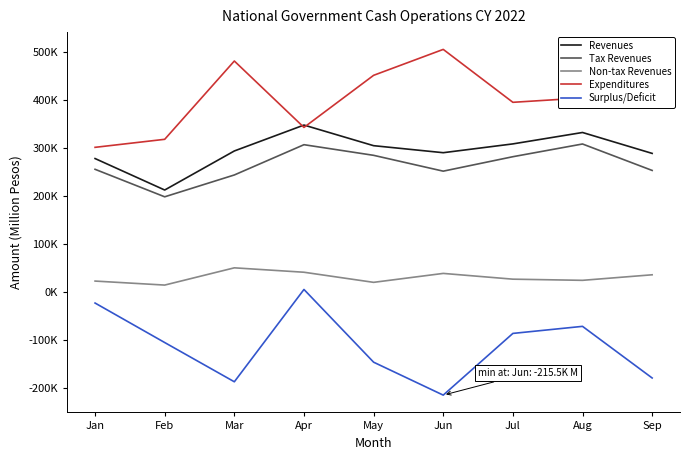

In Tax Revenues, how many points are lower than both neighbors (excluding endpoints)?

2